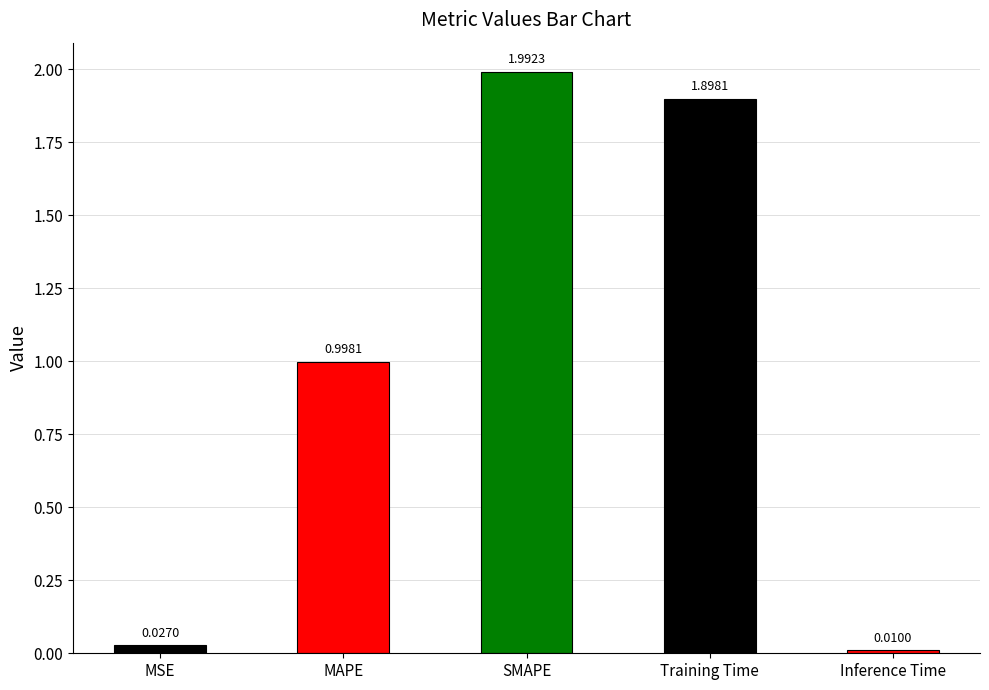

How many categories are shown in the chart?

5